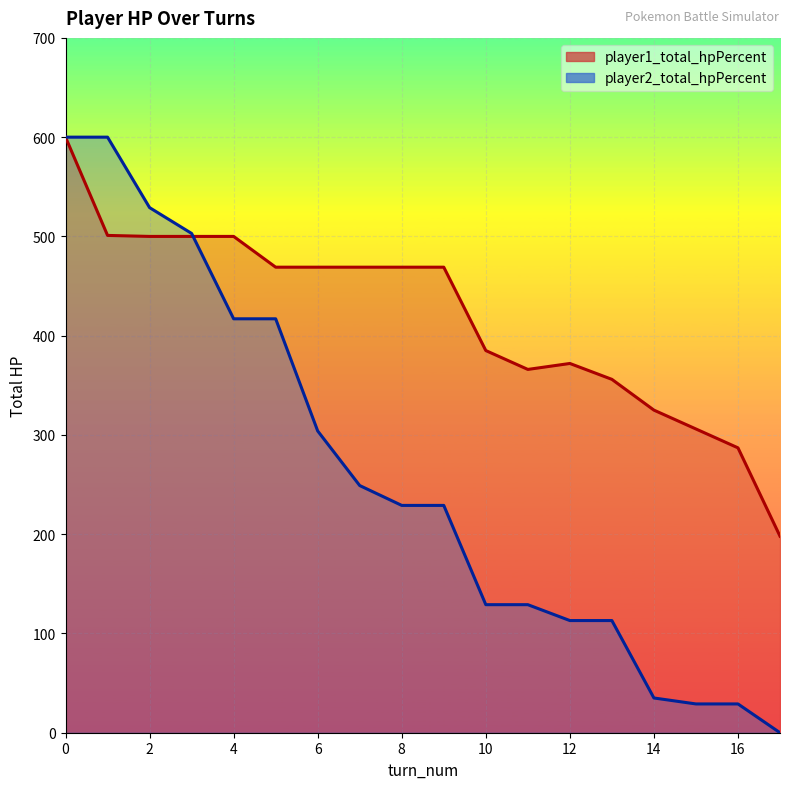

Rank the categories by player2_total_hpPercent value from highest to lowest.

0, 1, 2, 3, 4, 5, 6, 7, 8, 9, 10, 11, 12, 13, 14, 15, 16, 17